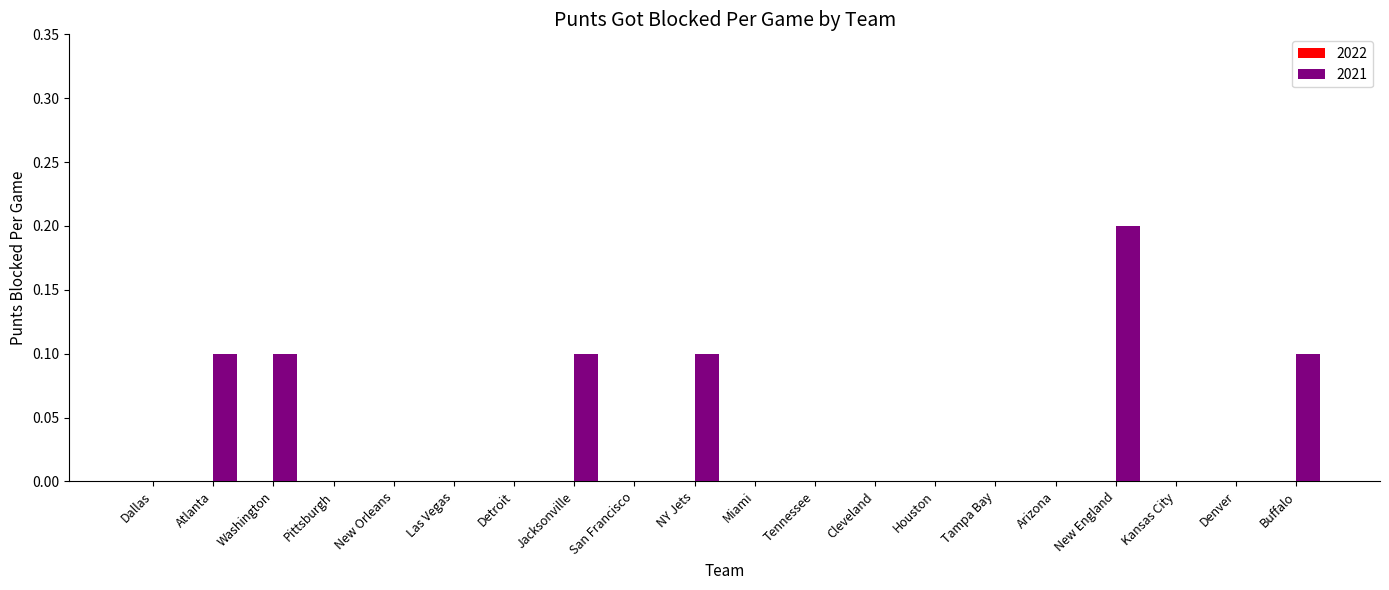

What is the change in value from Detroit to New England?

+0.2